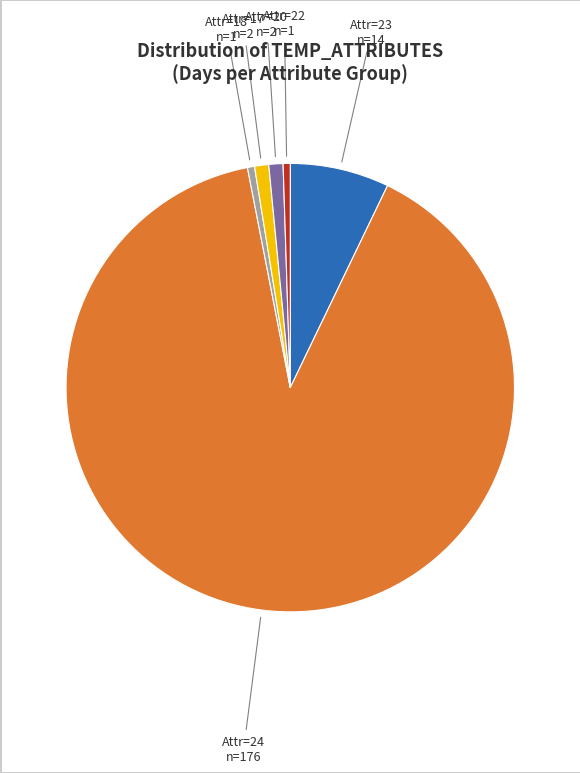

How many segments does this pie chart have?

6